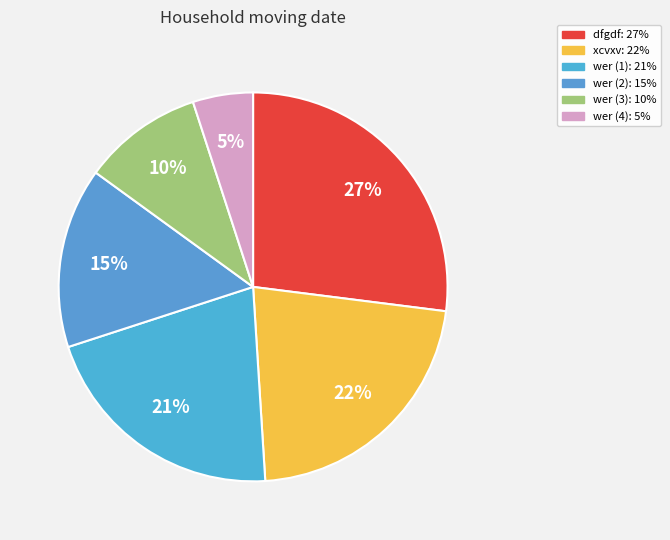

How many segments does this pie chart have?

6